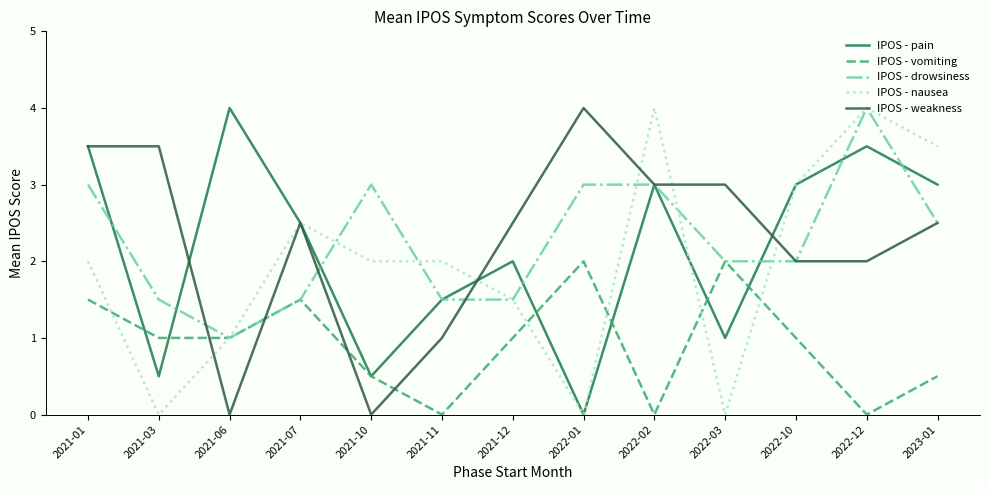

True or false: IPOS - weakness and IPOS - drowsiness intersect in this chart.

True